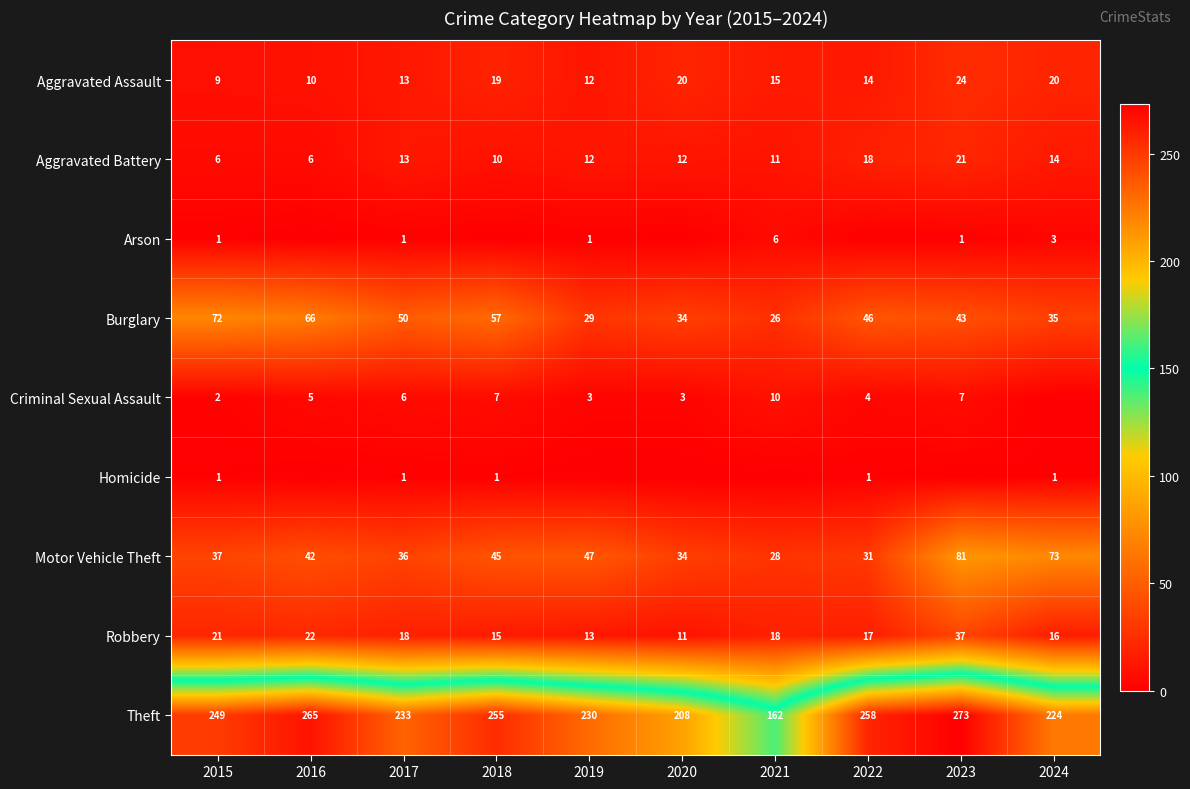

Rank the categories by Motor Vehicle Theft value from highest to lowest.

2023, 2024, 2019, 2018, 2016, 2015, 2017, 2020, 2022, 2021